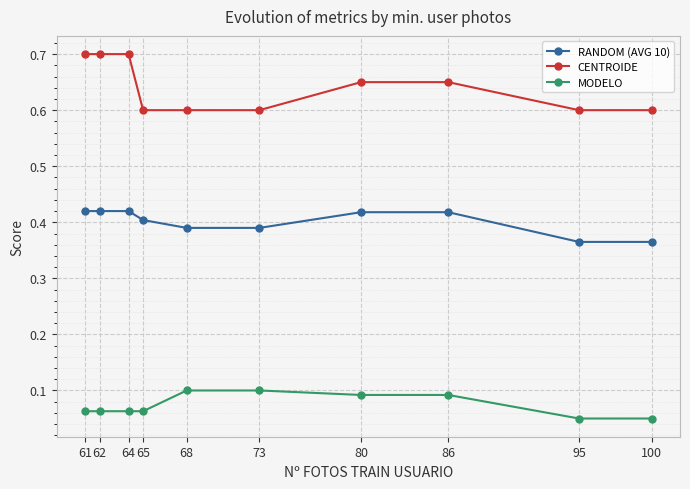

List the series in order of their overall mean, highest first.

CENTROIDE, RANDOM (AVG 10), MODELO